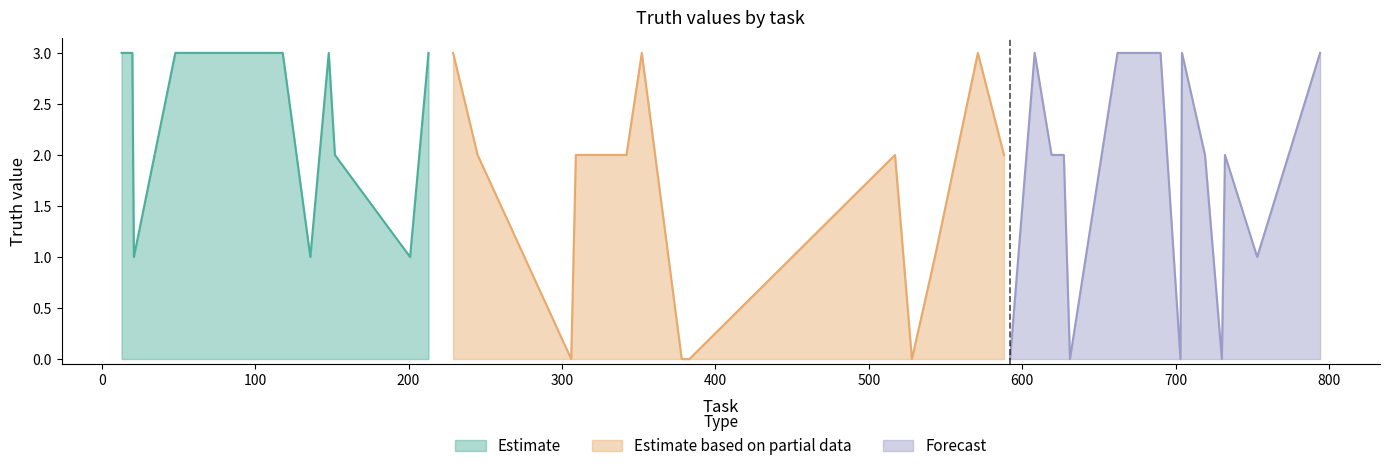

What is the maximum value for Estimate?

3